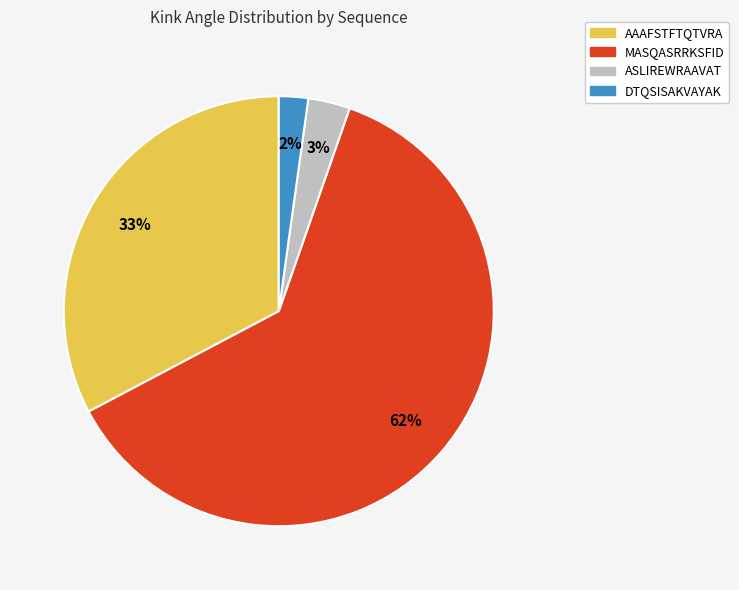

To the nearest percent, what percentage of the pie is ASLIREWRAAVAT?

3%